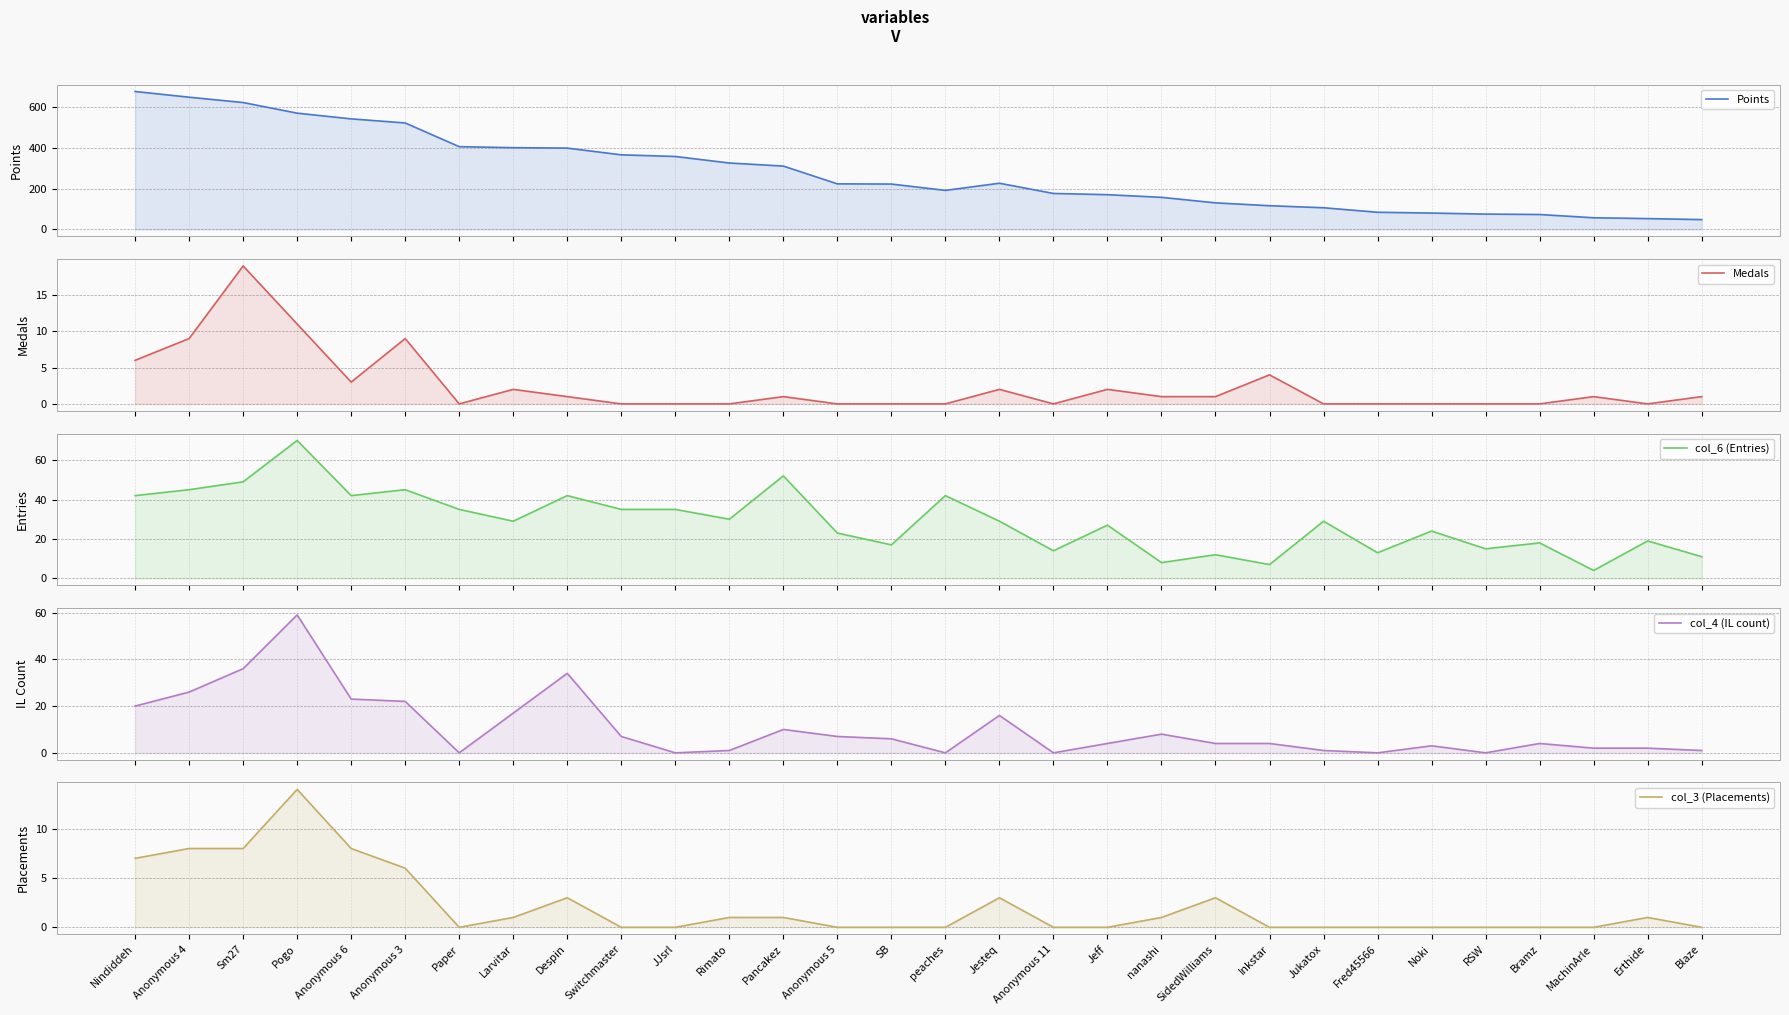

Which category has the lowest value in the col_3 (Placements) series?

Paper